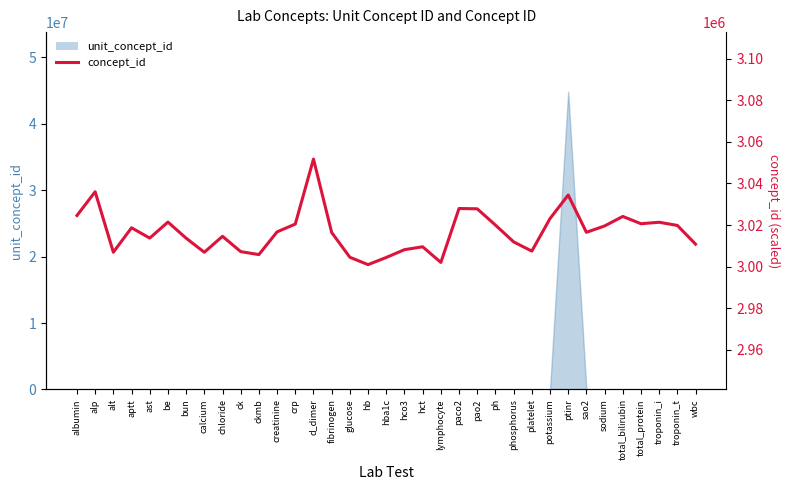

What is the difference between the values at ckmb and total_protein?

14845